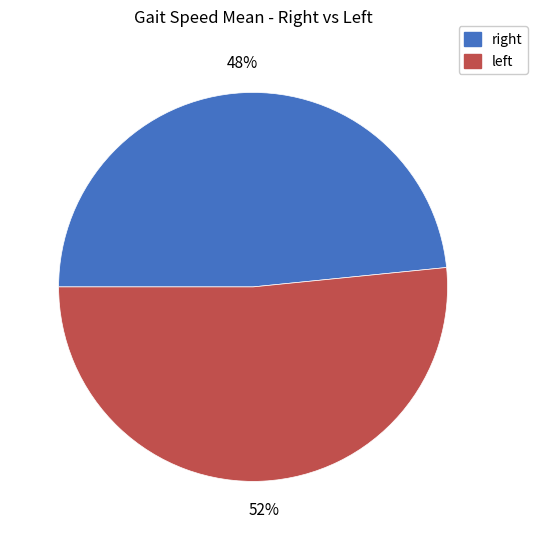

Is there a majority slice in this chart?

Yes